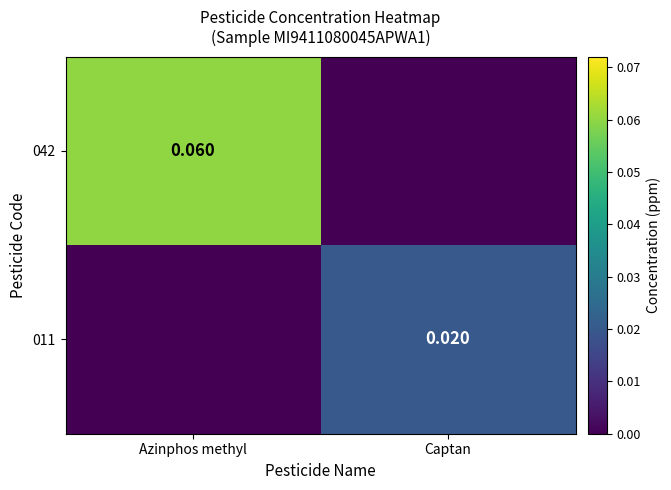

Is it true that 011 equals 0.0 at Azinphos methyl?

True